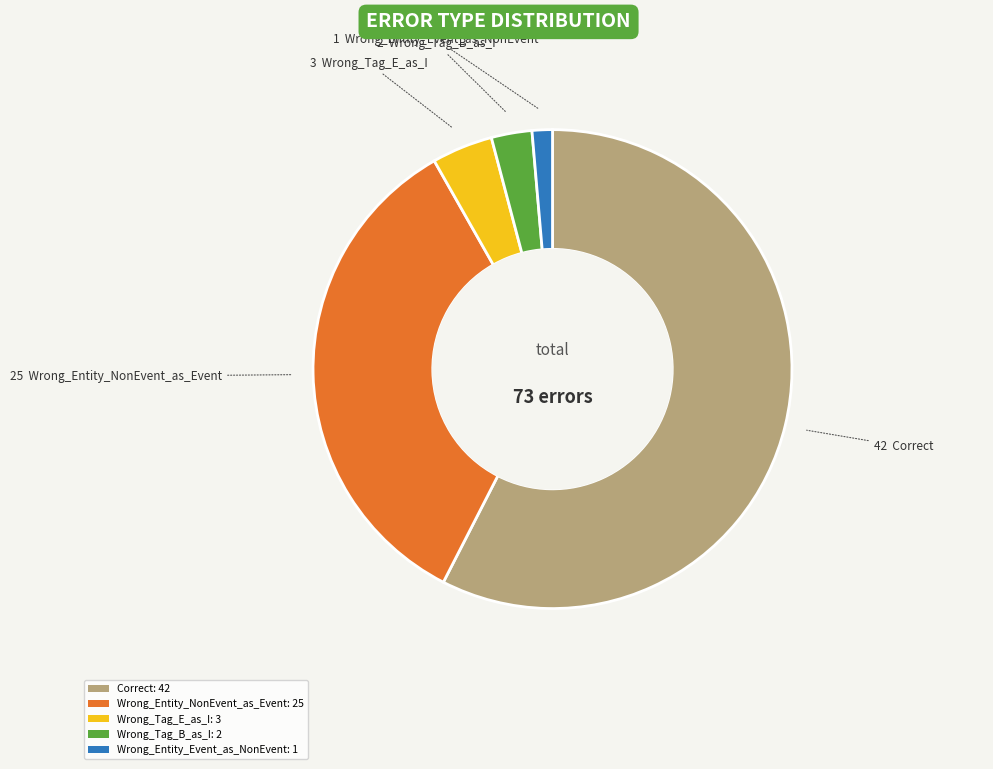

Which slice is the smallest?

Wrong_Entity_Event_as_NonEvent